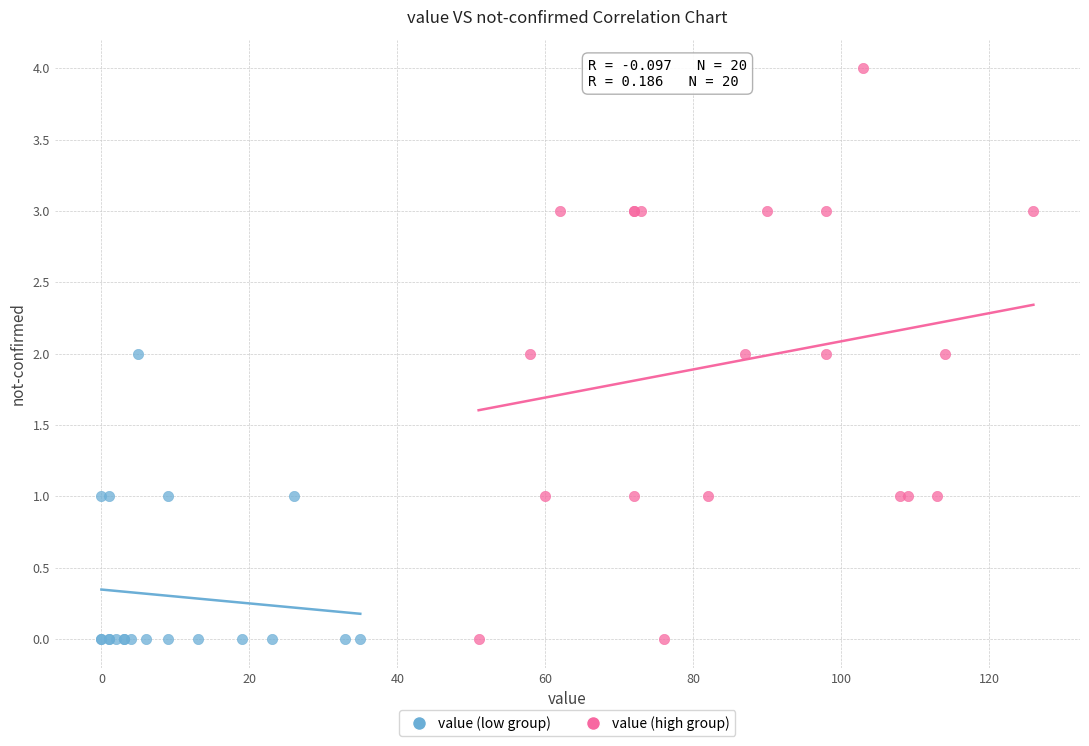

What are all the series names shown in the legend?

value (low group), value (high group)